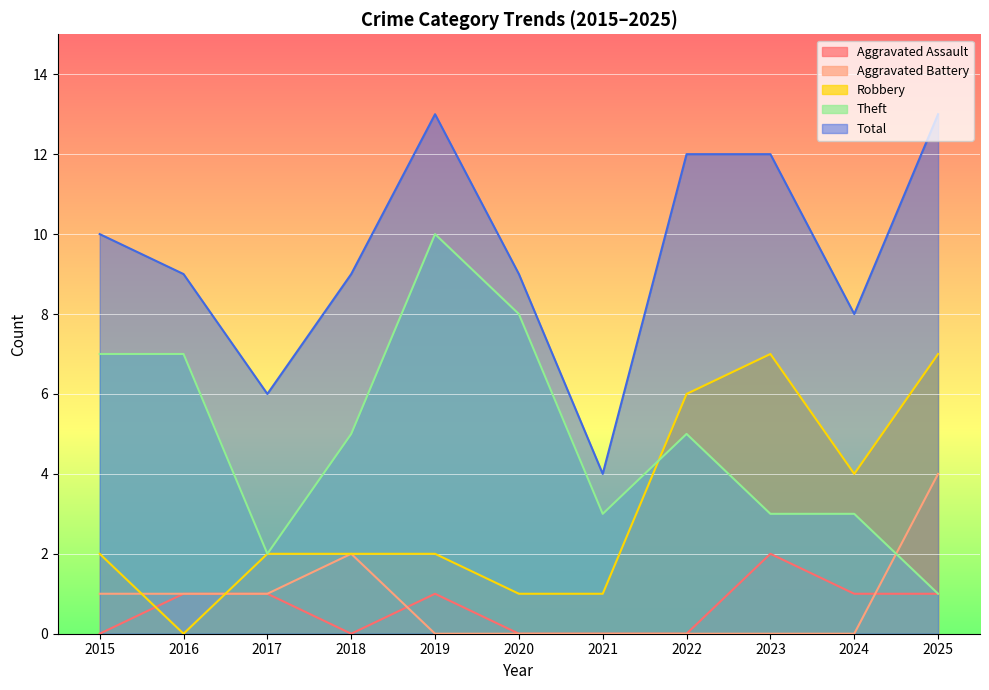

What is the average value of the Robbery series?

3